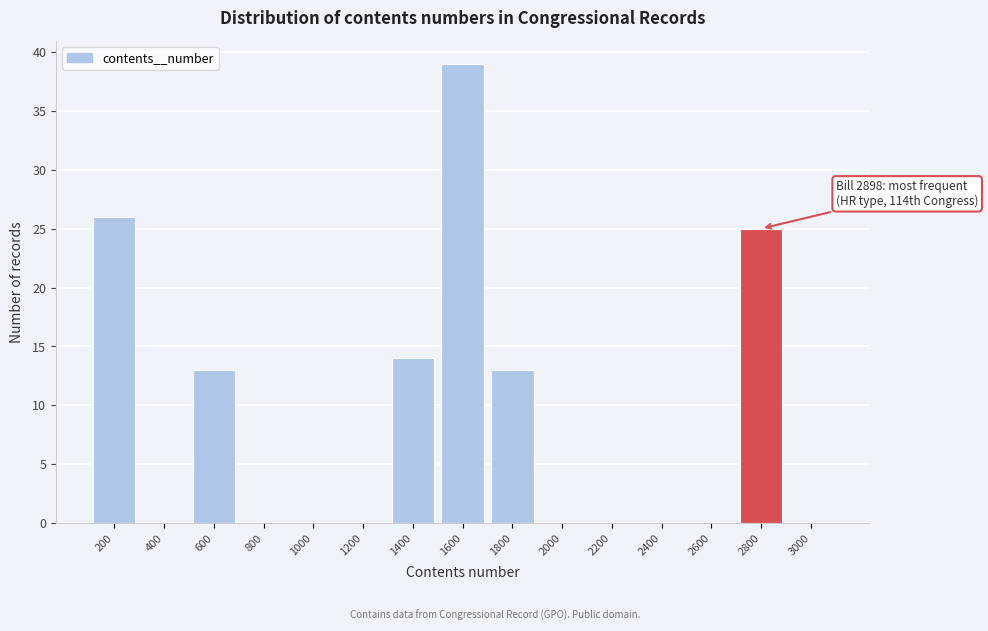

Reading right to left, list all the values displayed in this chart.

3000=0	2800=25	2600=0	2400=0	2200=0	2000=0	1800=13	1600=39	1400=14	1200=0	1000=0	800=0	600=13	400=0	200=26